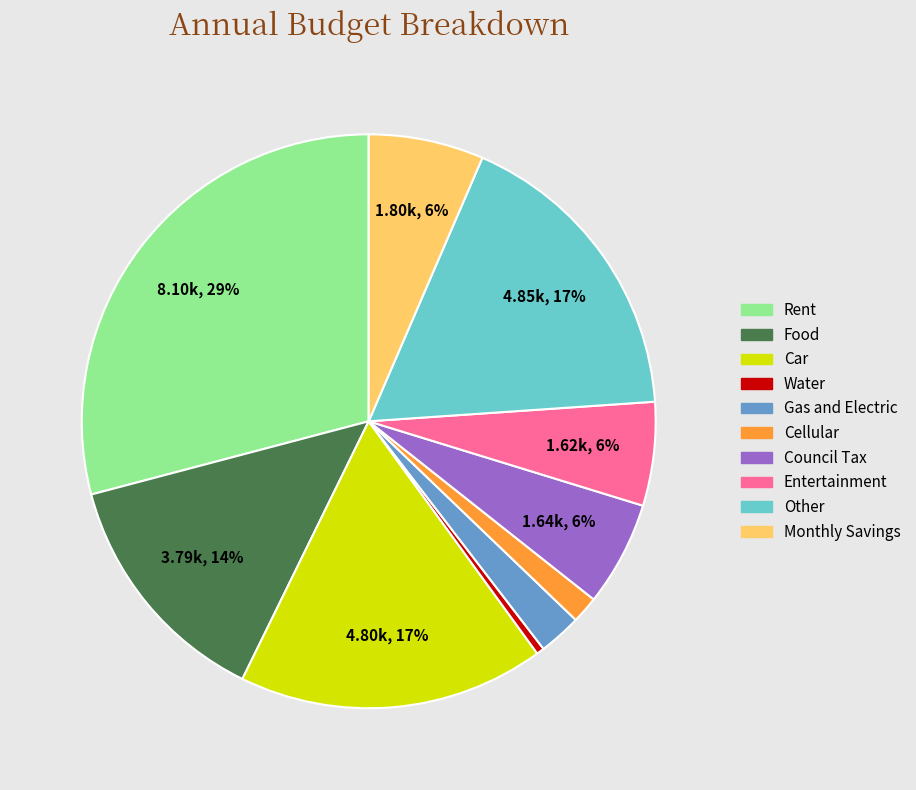

The Cellular slice represents 2% of the pie. True or false?

True